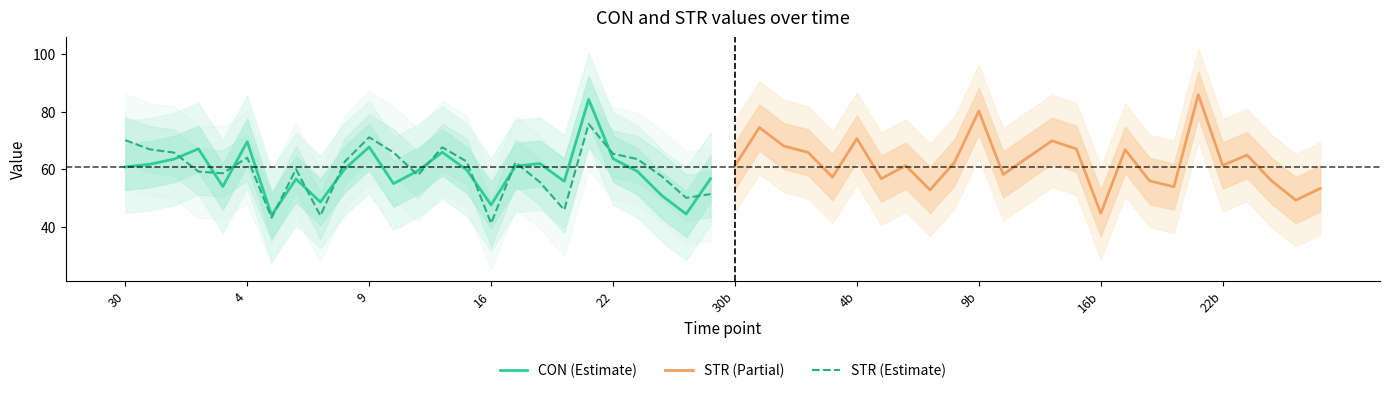

How many lines are shown in the chart?

3